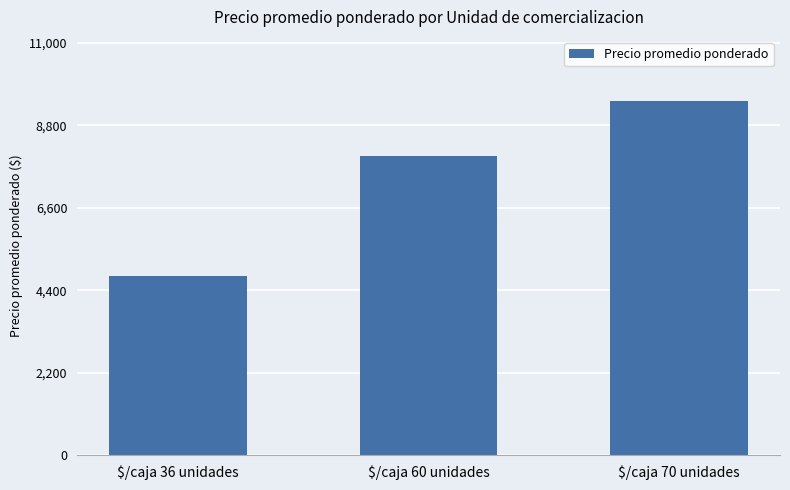

The value at $/caja 70 unidades is 15012.0. True or false?

False